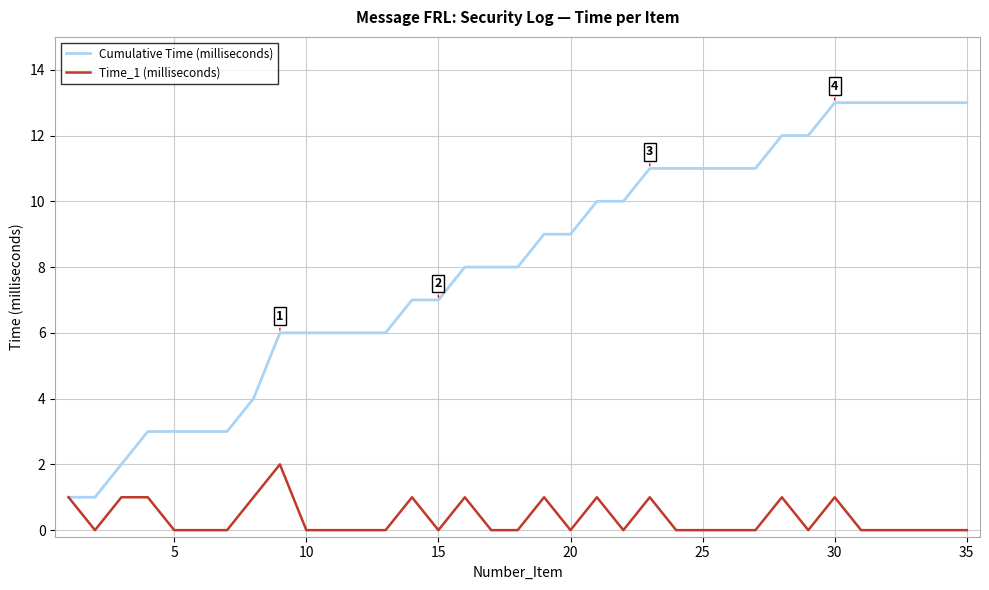

Which series has the widest spread of values?

Cumulative Time (milliseconds)